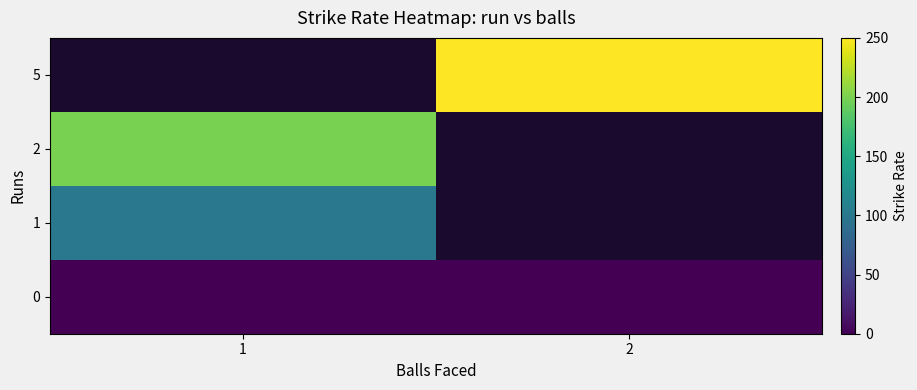

What is the spread (max minus min) of values at 1?

200.0